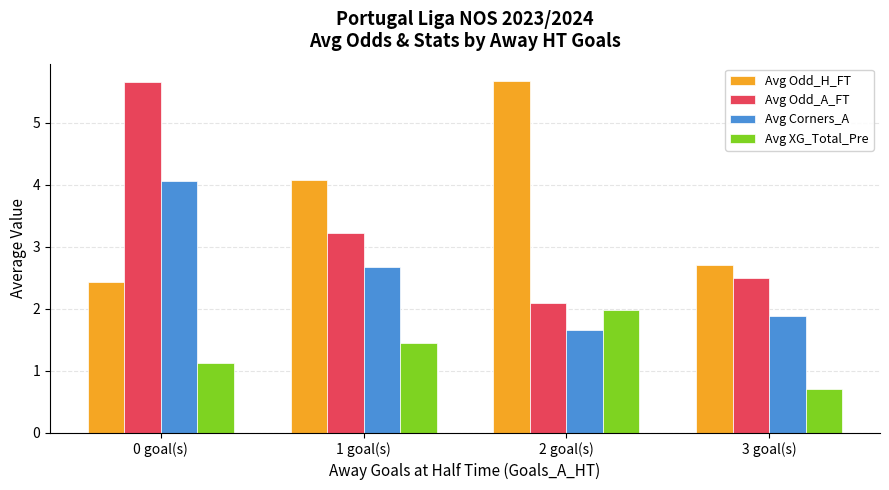

What is the average value of the Avg XG_Total_Pre series?

1.3